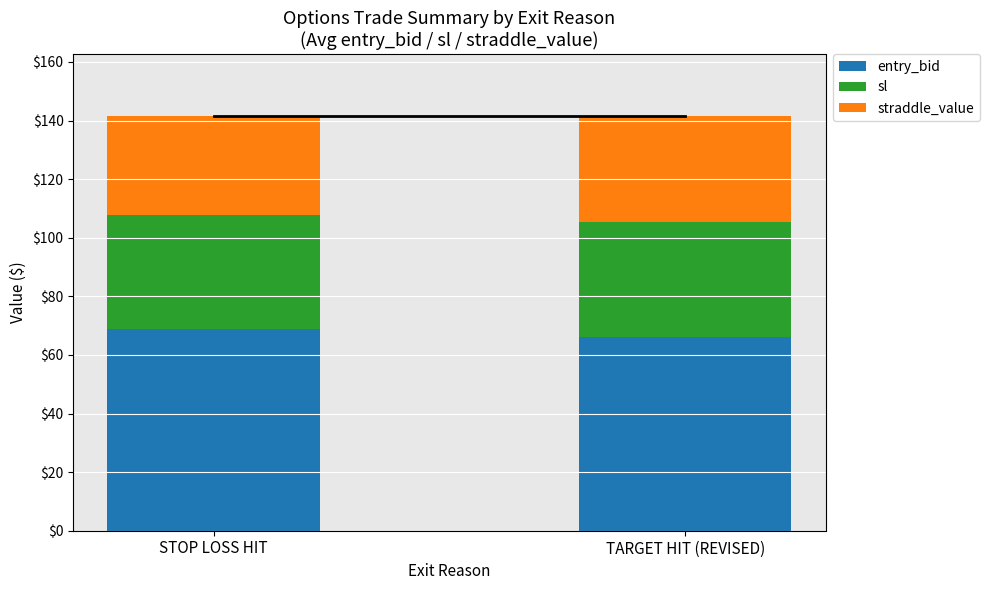

Reading left to right, what are the values for entry_bid?

69.0	66.0